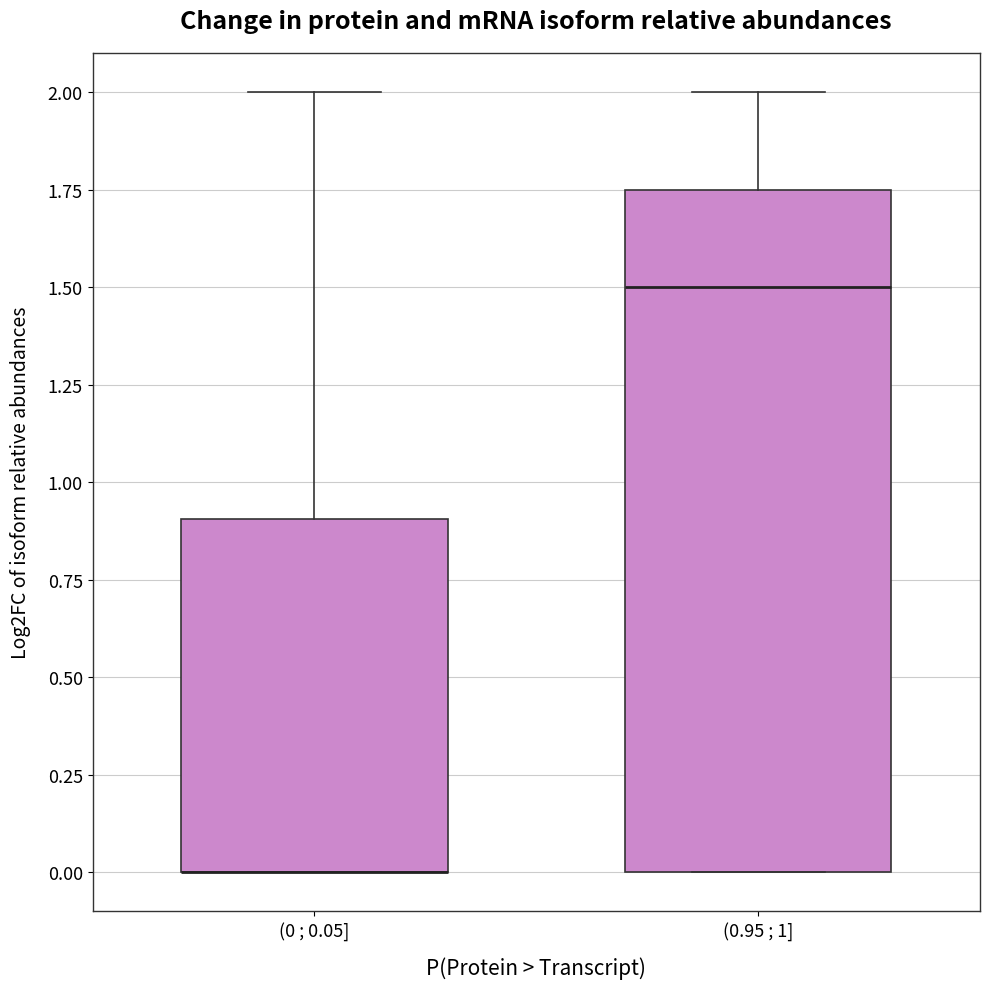

Reading left to right, transcribe this box plot: for each box, give where its median line is, the range the box spans, and where its two whiskers end, as read against the y-axis. The values are not printed on the chart, so give them approximately, as read against the axis.

(0 ; 0.05]: median 0.00 (drawn on the box's lower edge), box 0.00 to 0.90, whiskers 0.00 to 2.00
(0.95 ; 1]: median 1.50, box 0.00 to 1.75, whiskers 0.00 to 2.00